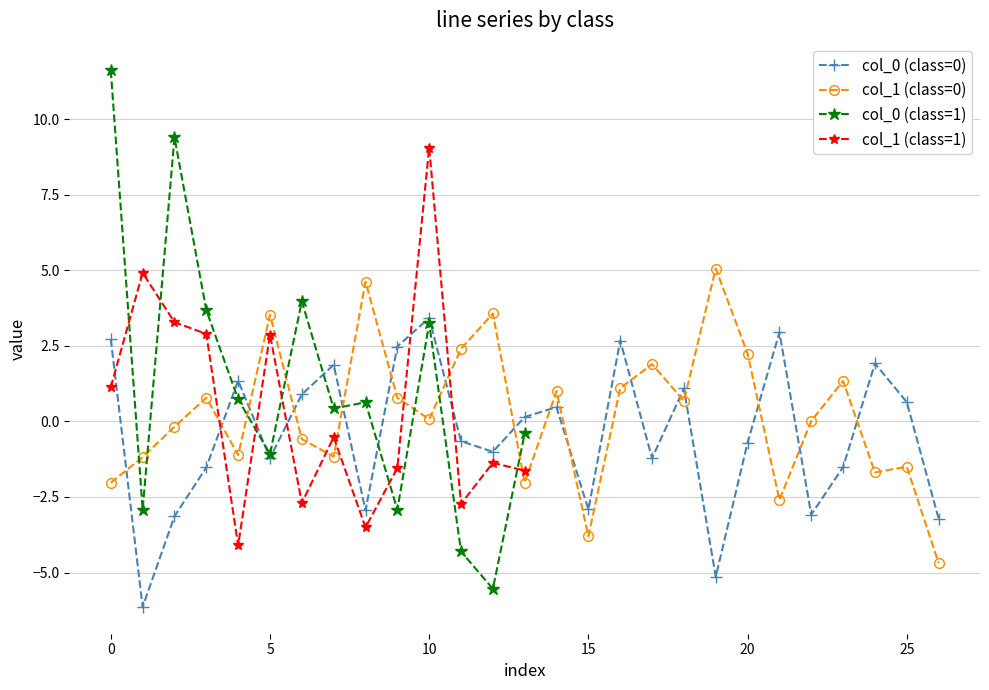

True or false: col_1 (class=0) and col_0 (class=0) cross at least once.

True